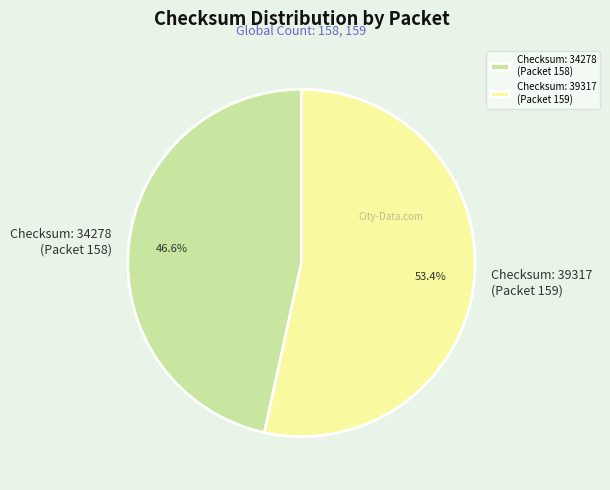

Which category accounts for the majority?

Checksum: 39317 (Packet 159)